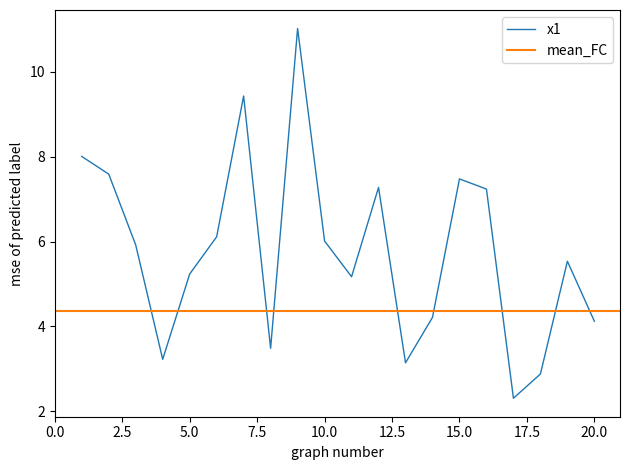

The value of x1 at 10.0 is 9.8. True or false?

False